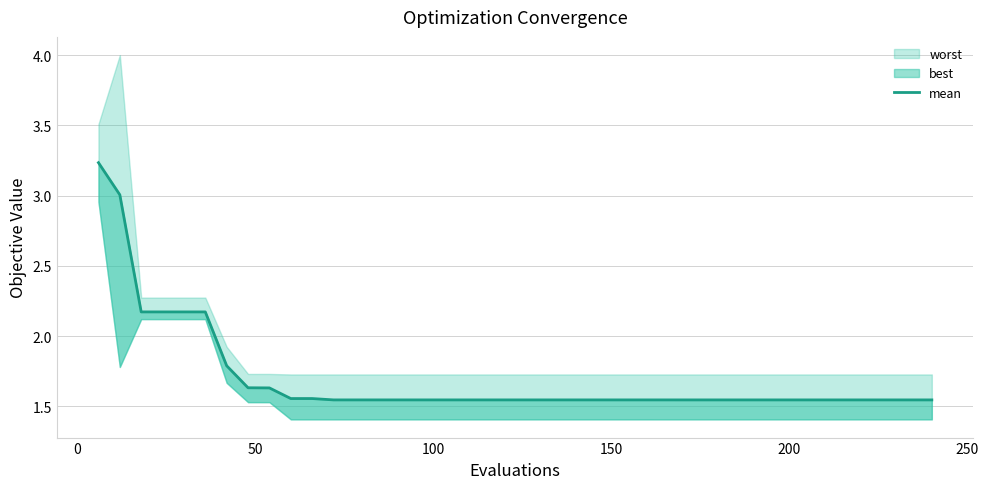

Does the chart have visible grid lines?

Yes